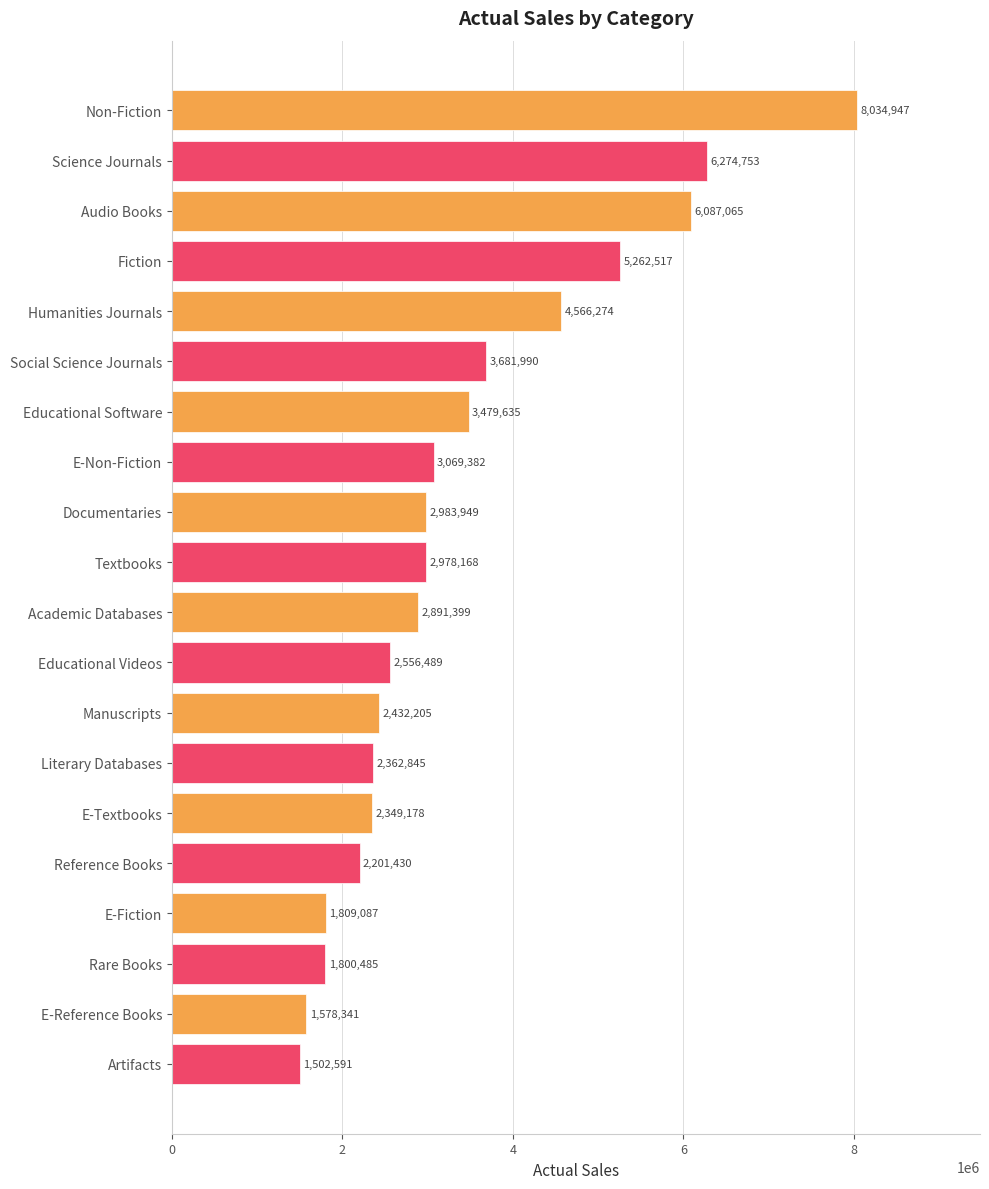

What is the label of the 14th bar from the bottom?

Educational Software